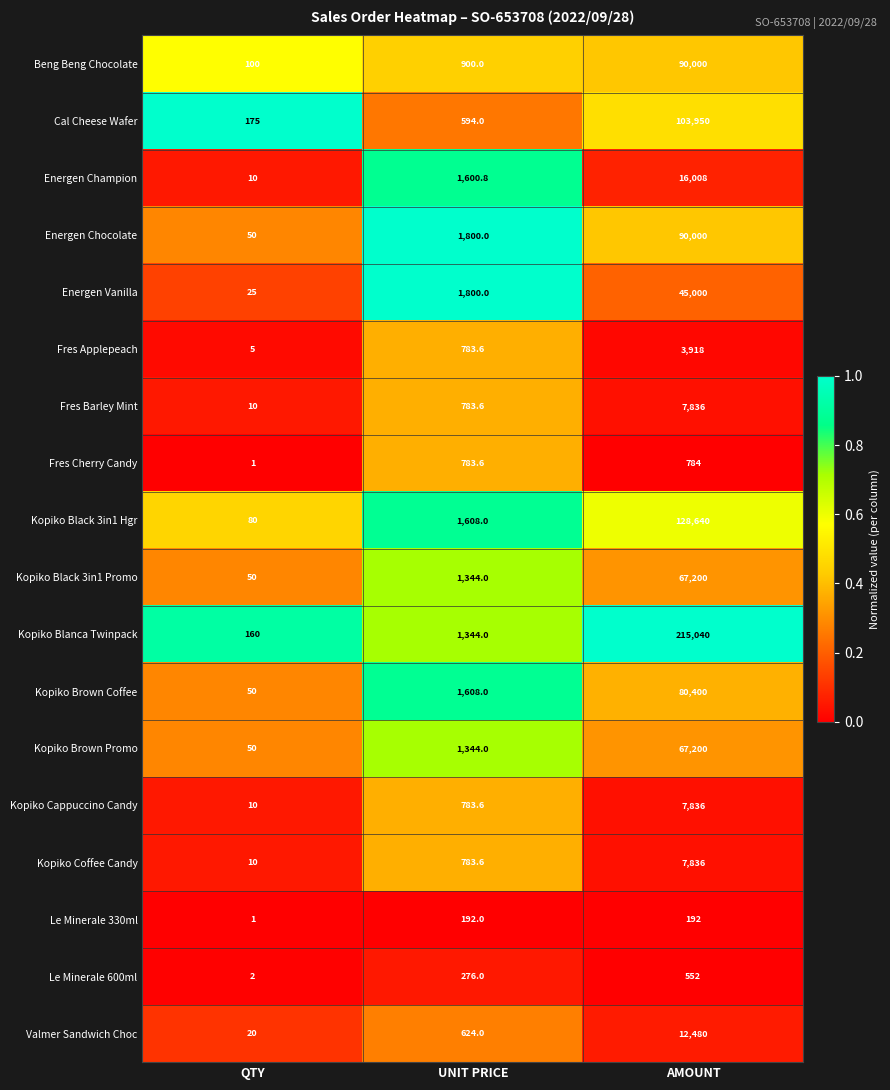

What is the average value of the Kopiko Black 3in1 Promo series?

22864.7